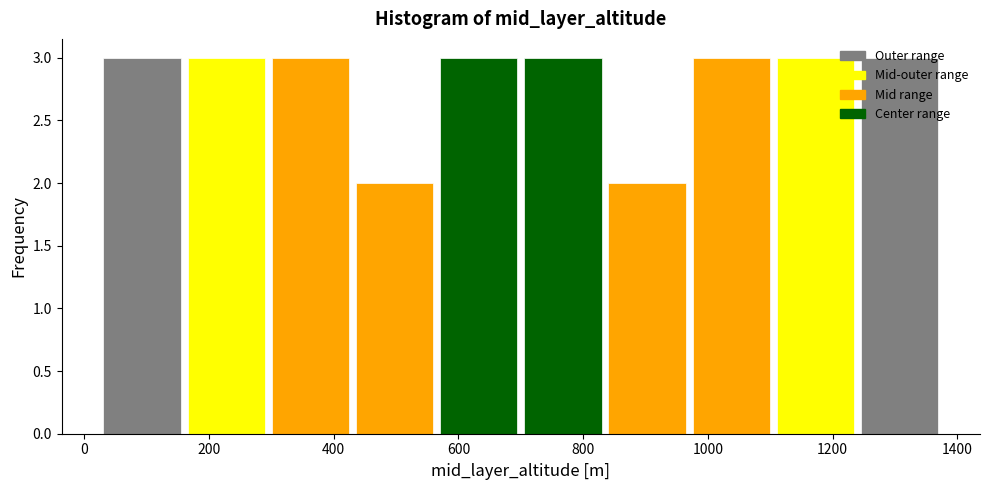

Reading left to right, list every bar in this chart as the range it spans on the x-axis followed by its height. Neither the bar edges nor the heights are printed on the chart, so give them approximately, as read against the axes.

25 to 160: 3
160 to 295: 3
295 to 430: 3
430 to 565: 2
565 to 700: 3
700 to 835: 3
835 to 970: 2
970 to 1105: 3
1105 to 1240: 3
1240 to 1375: 3